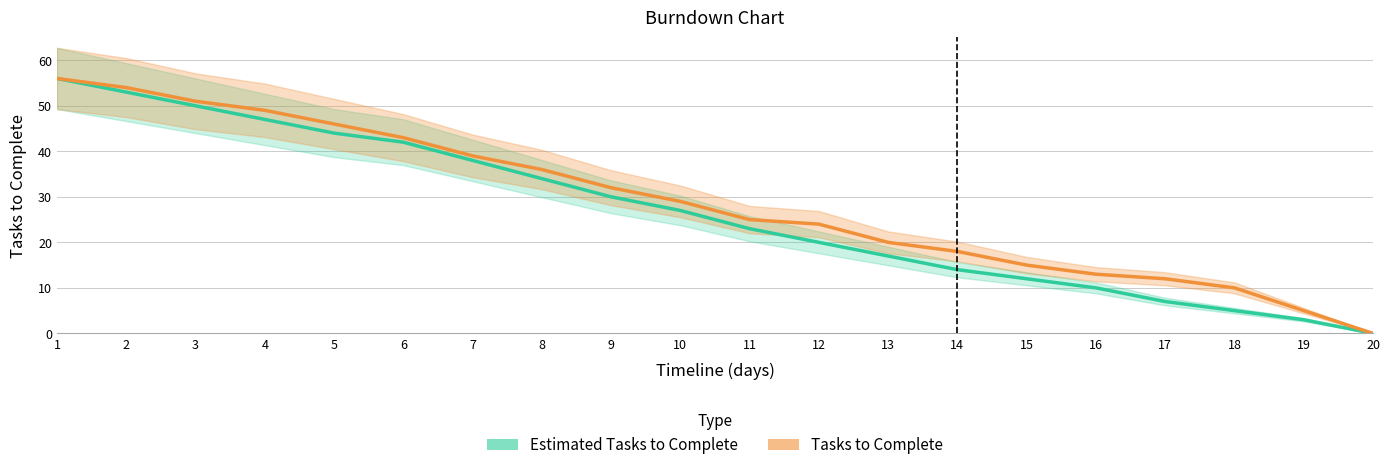

What is the difference between the highest and lowest values at 6?

1